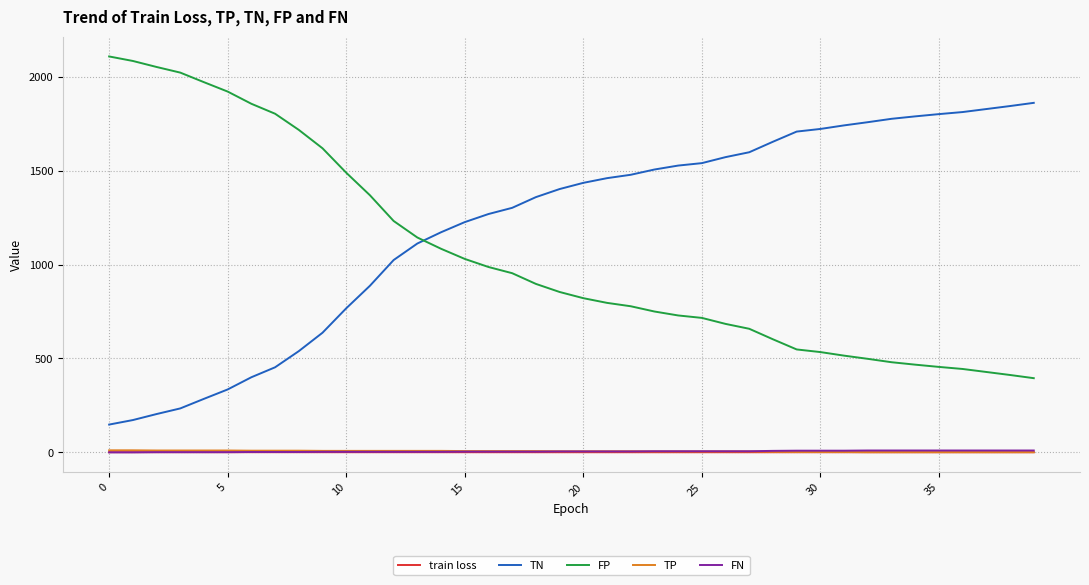

Which series has the largest total across all categories?

TN